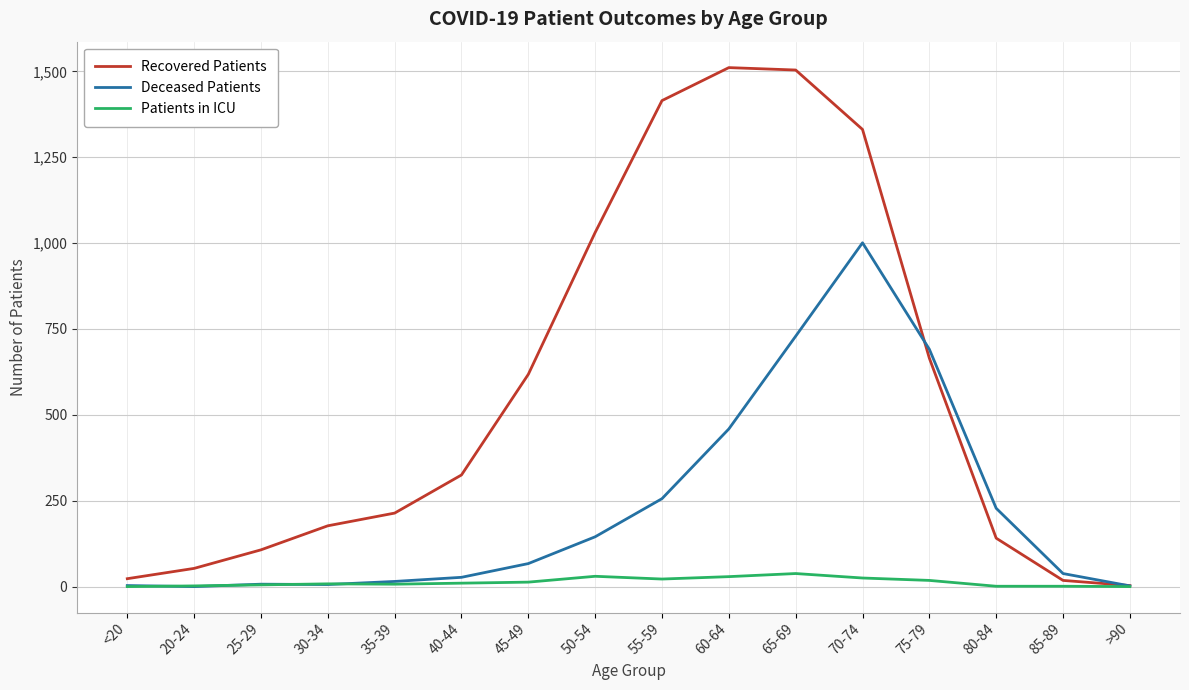

Is it true that Recovered Patients equals 853 at 70-74?

False